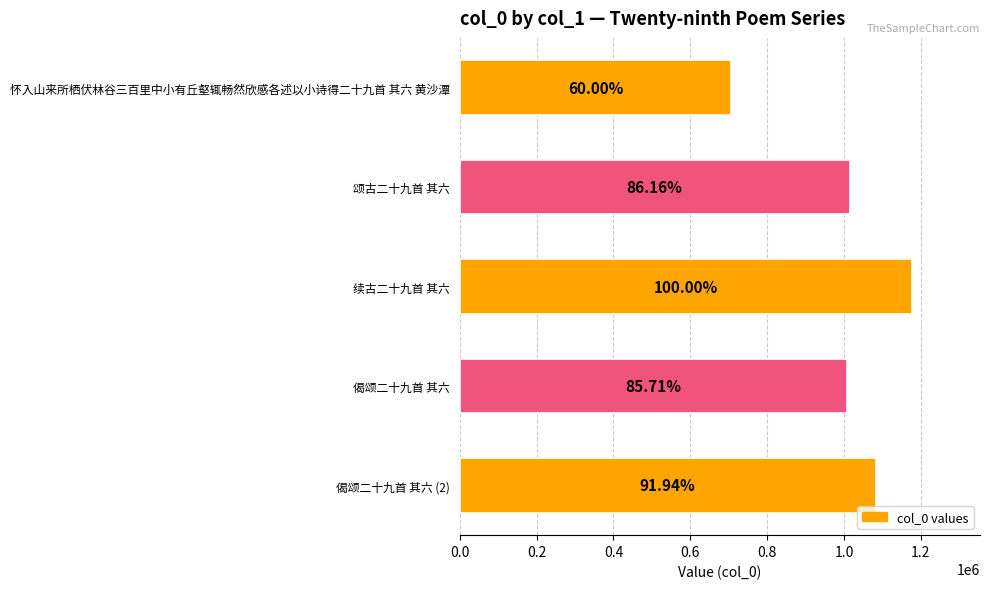

How many bars are there in total?

5